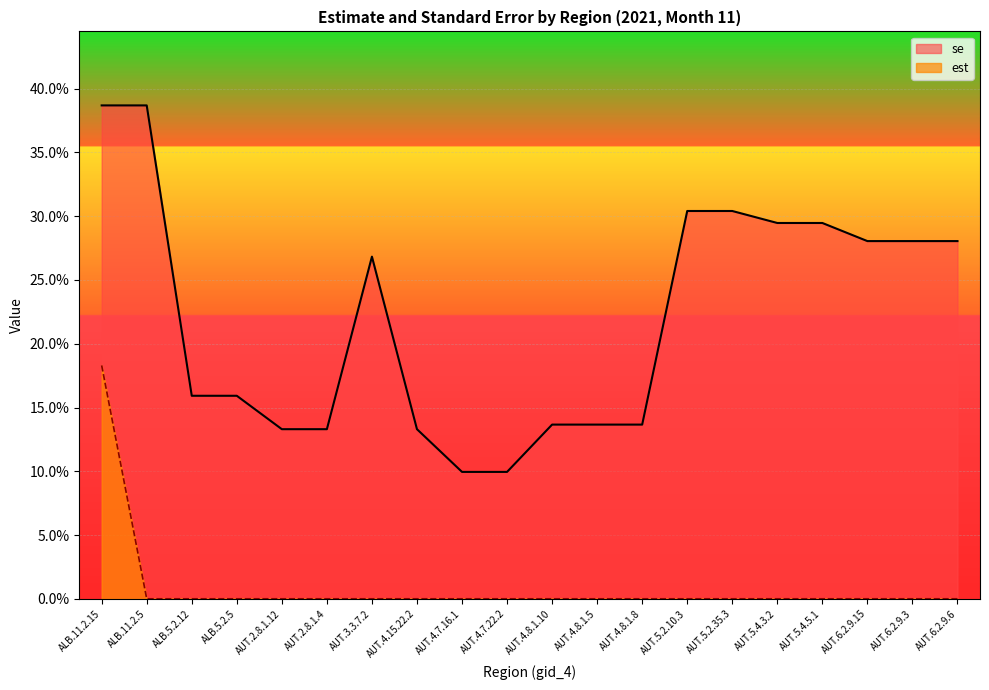

True or false: se and est intersect in this chart.

False